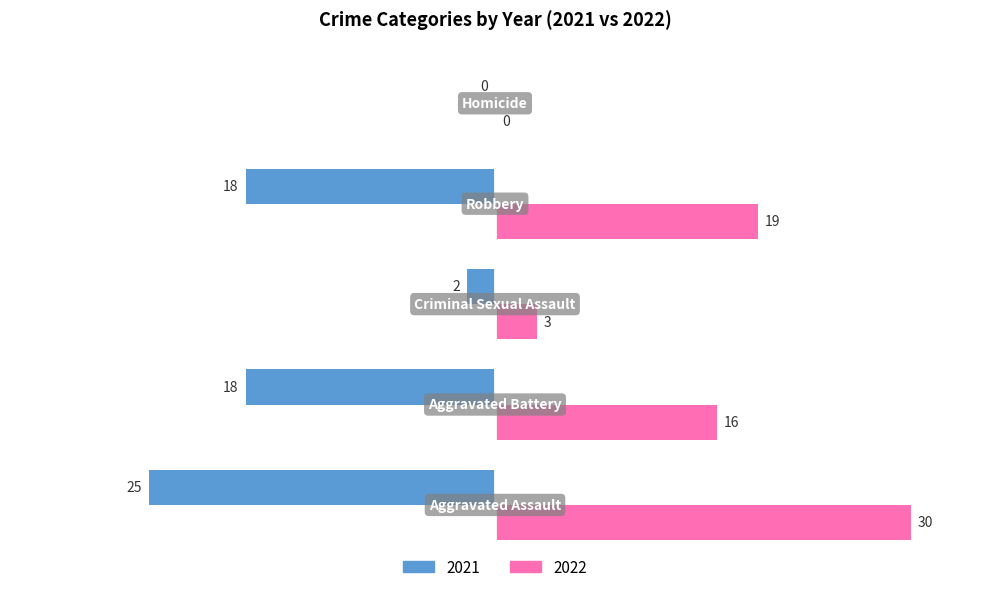

How many data points in 2021 are above -18?

2